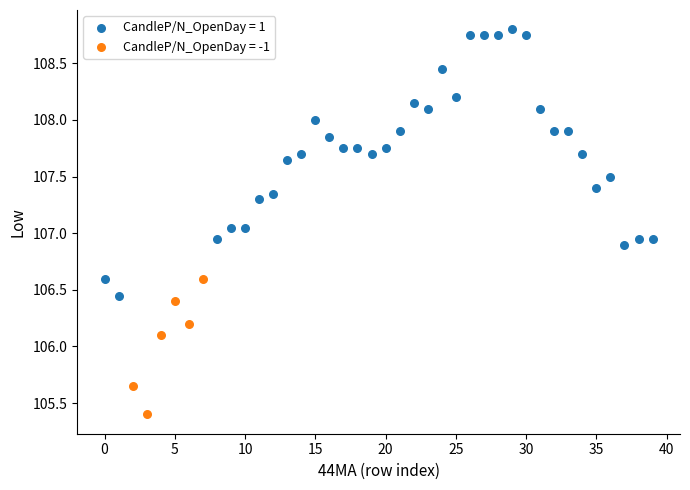

Which series has the widest spread of Y values?

CandleP/N_OpenDay = 1